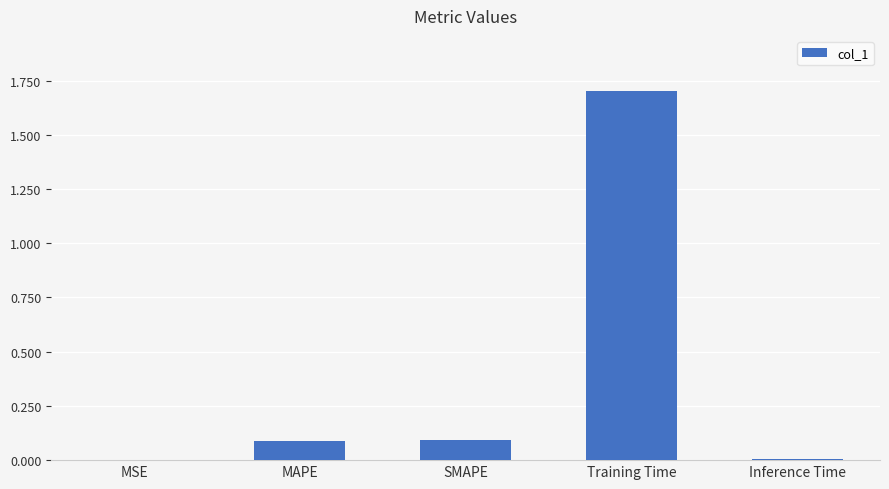

Are the bars grouped side by side (vs. stacked)?

No